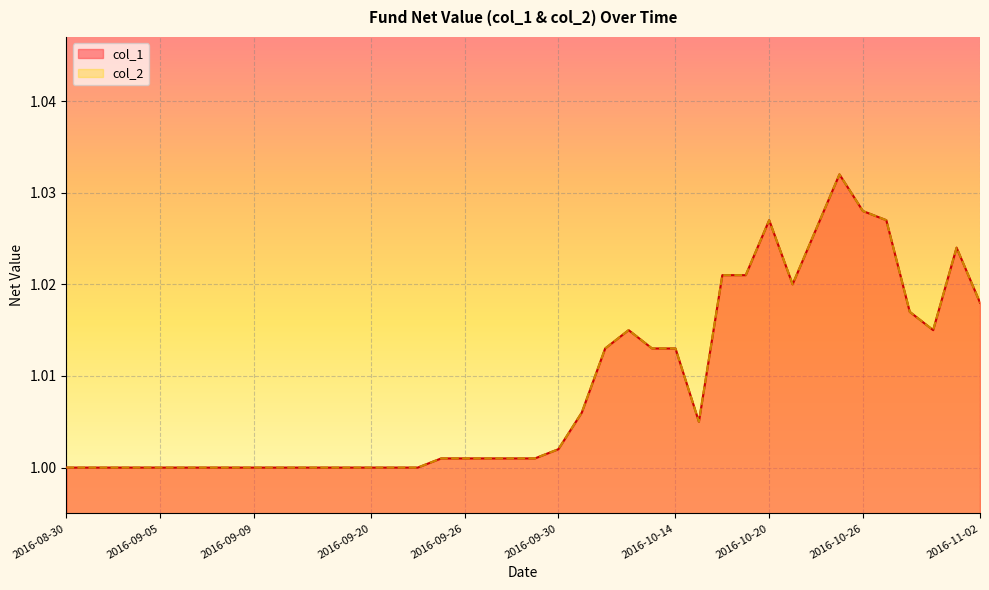

The col_2 series shows 1.0 at 2016-10-10. True or false?

True